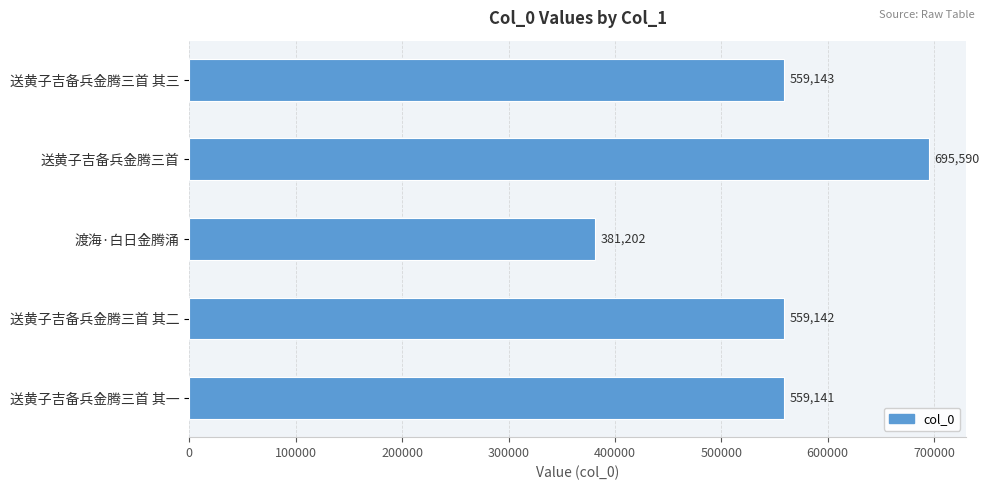

What is the maximum value shown in the chart?

695590